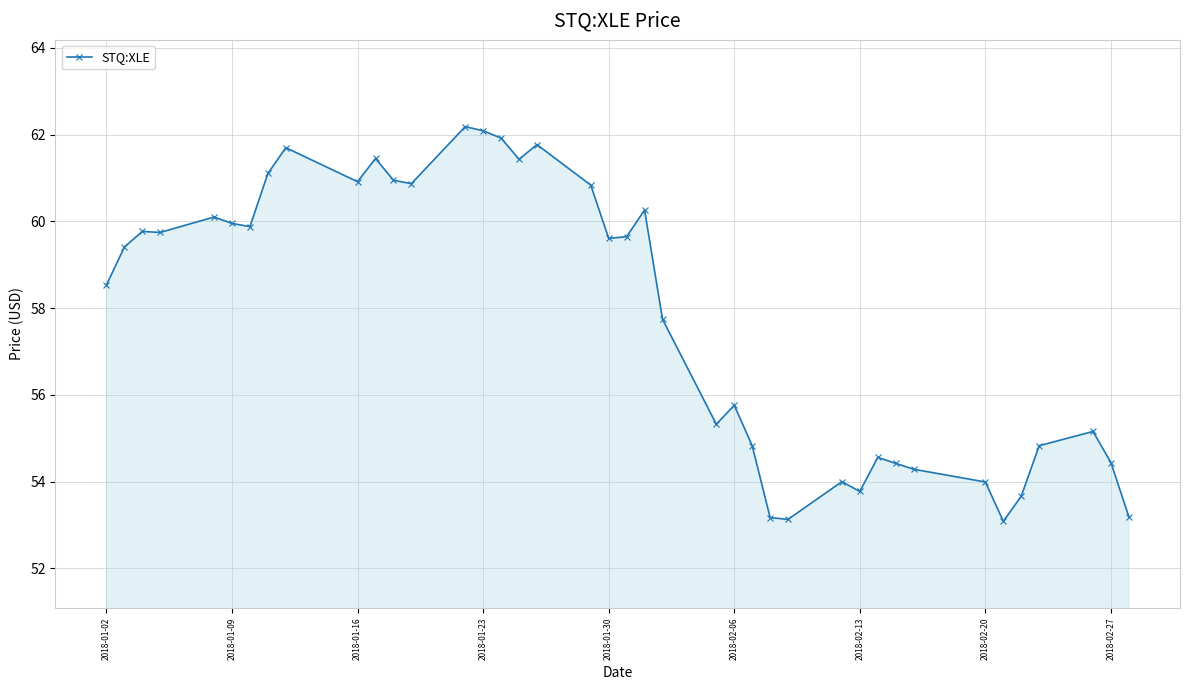

What is the value of the 4th point from the left?

59.7